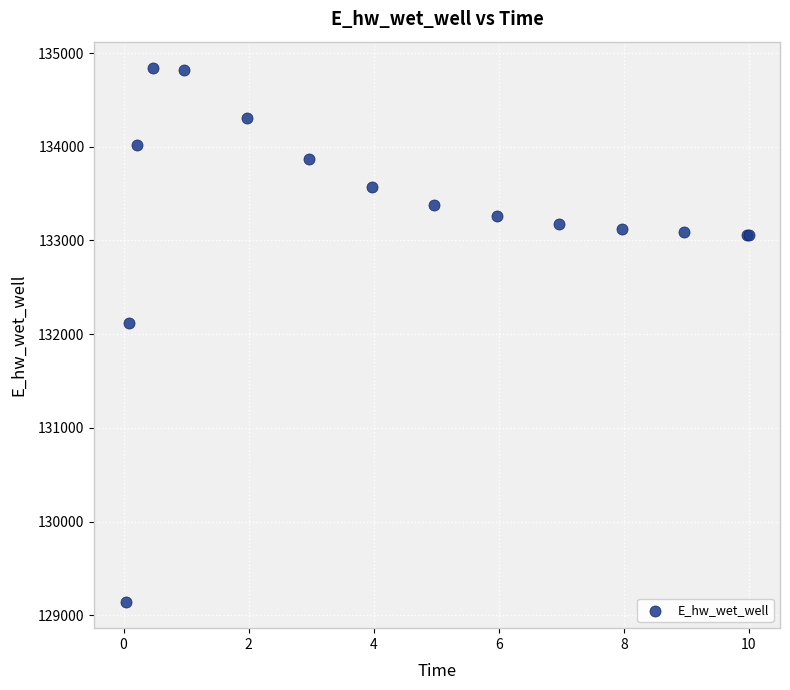

What Y value in the scatter plot is closest to 131992?

132116.7